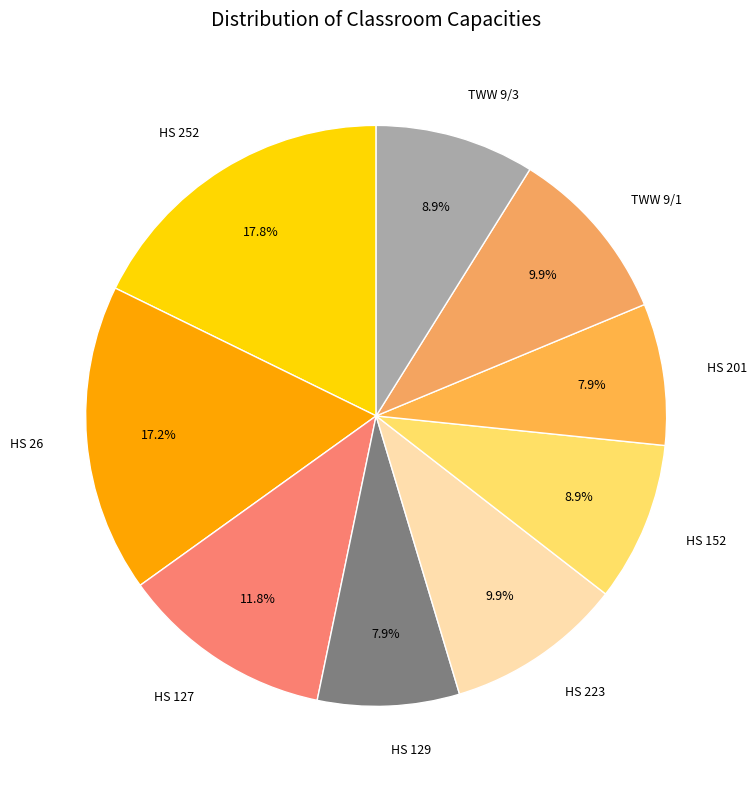

The HS 223 slice represents 10% of the pie. True or false?

True